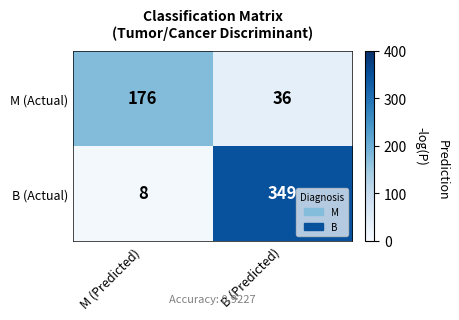

At which category is the sum across all series the highest?

B (Predicted)